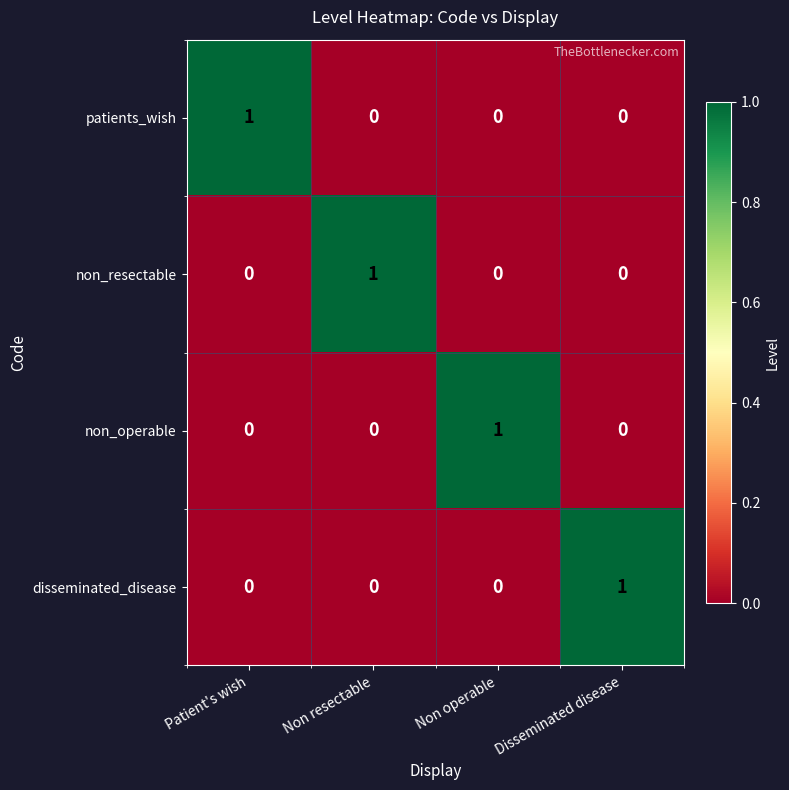

At how many categories does at least one series exceed 0?

4